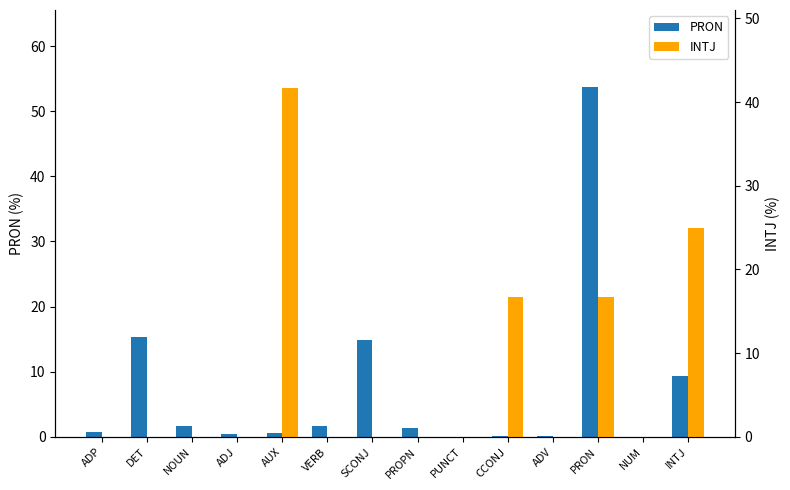

What is the total value across all series at ADV?

0.2